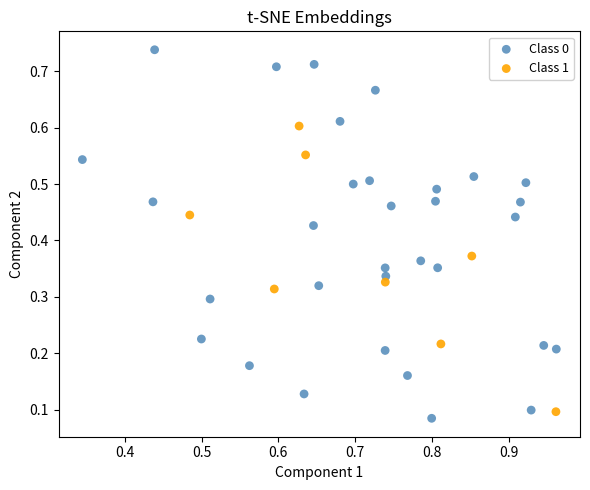

Which series contains the highest Y value?

Class 0